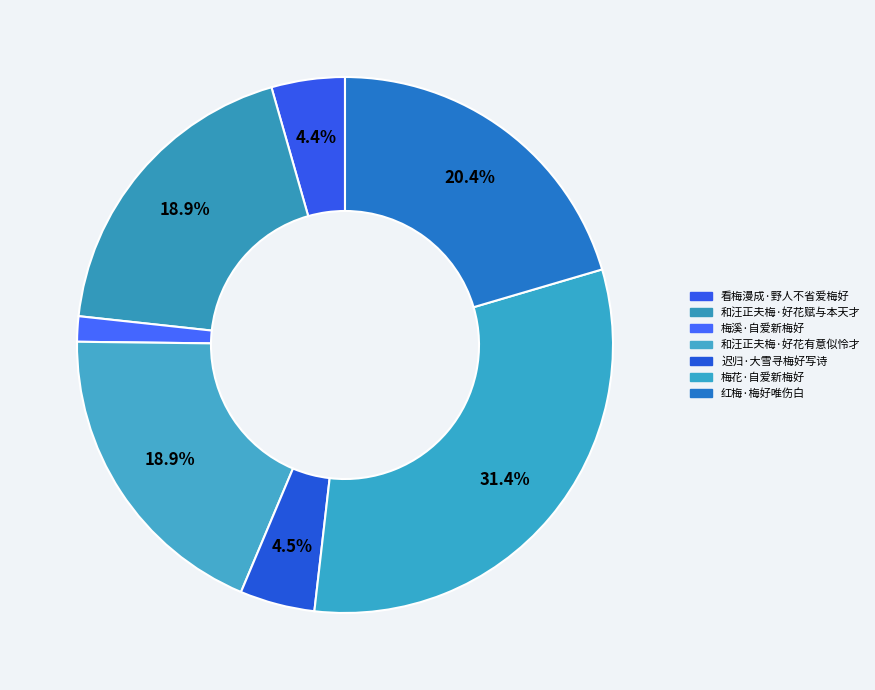

How many slices are in this pie chart?

7